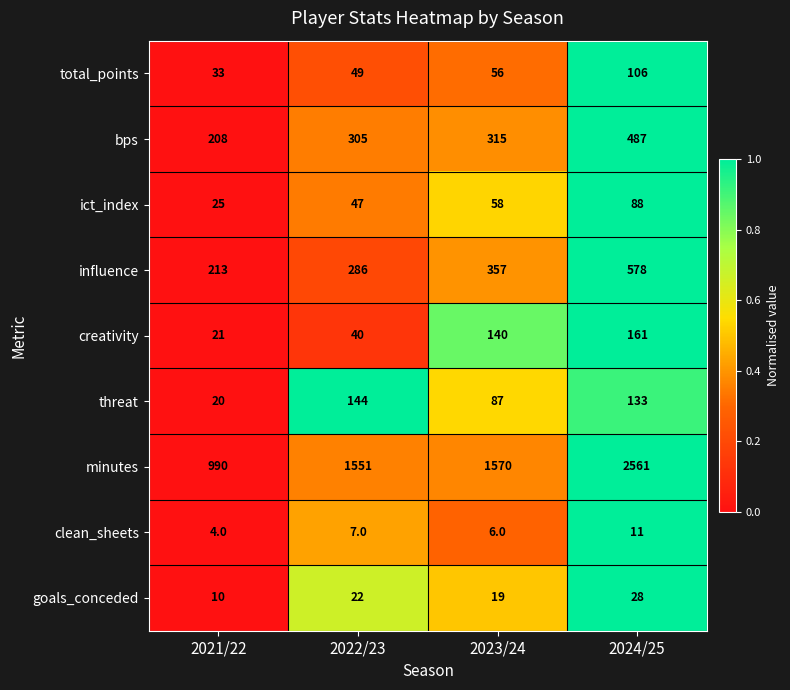

Rank the categories by ict_index value from lowest to highest.

2021/22, 2022/23, 2023/24, 2024/25